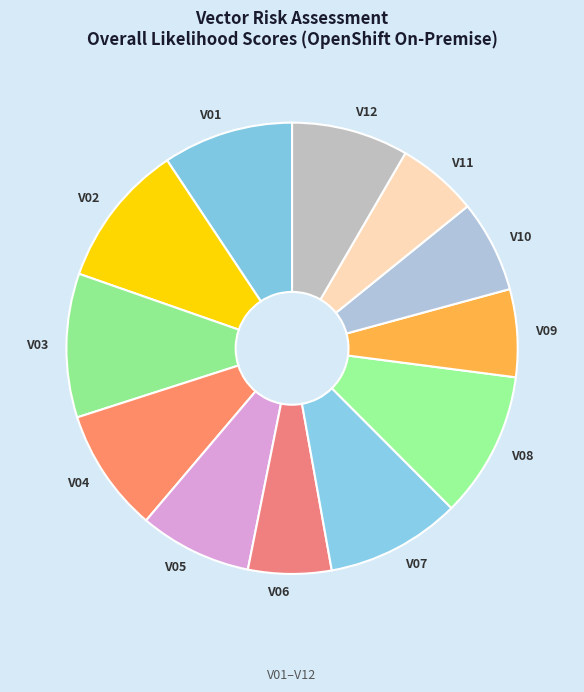

To the nearest percent, what is the average slice percentage?

8%